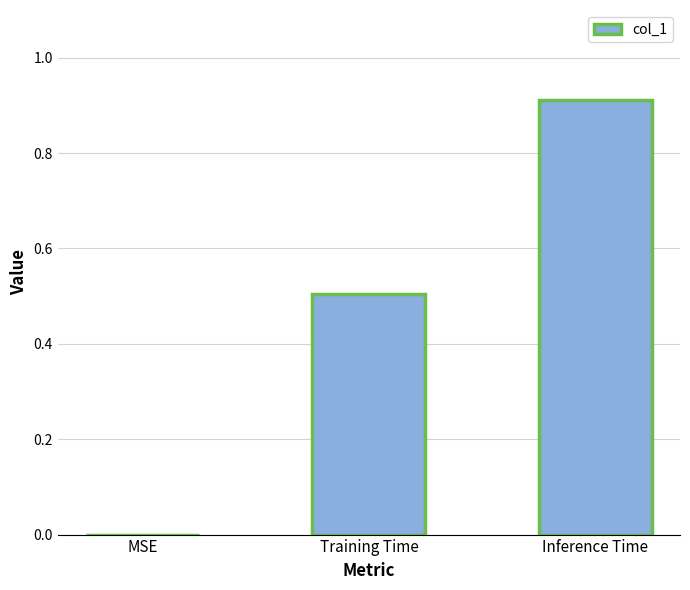

Which category has the highest value across all series?

Inference Time